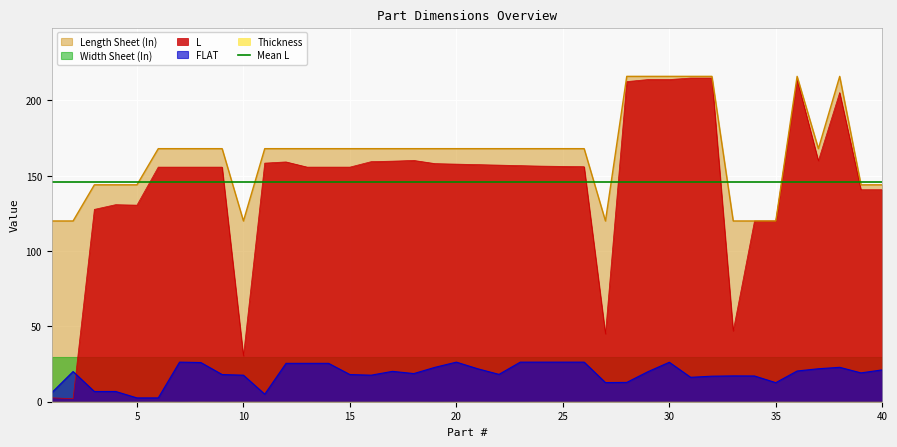

What is the sum of the L values at 13 and 39?

296.5